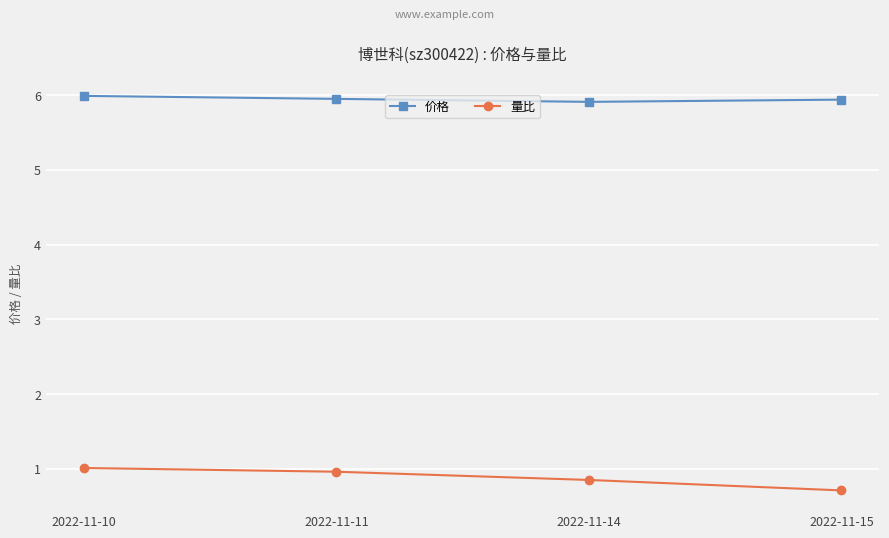

True or false: 量比 has a value of 0.7 at 2022-11-15.

True